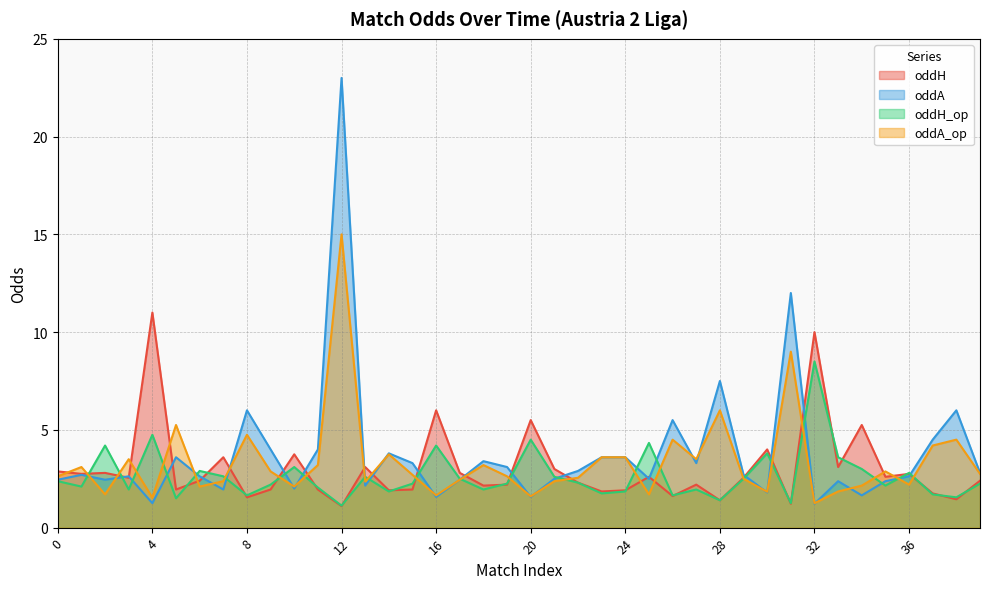

Reading left to right, list all the values displayed in this chart.

oddH: 2.9	2.8	2.8	2.5	11.0	1.9	2.4	3.6	1.6	1.9	3.8	1.9	1.1	3.1	1.9	1.9	6.0	2.8	2.1	2.2	5.5	3.0	2.3	1.9	1.9	2.6	1.6	2.2	1.4	2.5	4.0	1.2	10.0	3.1	5.2	2.6	2.8	1.8	1.4	2.4
oddA: 2.5	2.7	2.5	2.6	1.2	3.6	2.6	1.9	6.0	4.0	2.0	4.0	23.0	2.1	3.8	3.3	1.6	2.5	3.4	3.1	1.6	2.5	2.9	3.6	3.6	2.5	5.5	3.3	7.5	2.7	1.8	12.0	1.2	2.4	1.6	2.4	2.6	4.5	6.0	2.8
oddH_op: 2.4	2.1	4.2	1.9	4.8	1.5	2.9	2.6	1.6	2.2	3.1	2.0	1.1	2.6	1.9	2.2	4.2	2.5	1.9	2.2	4.5	2.6	2.3	1.8	1.9	4.3	1.6	1.9	1.4	2.5	3.8	1.2	8.5	3.6	3.0	2.1	2.8	1.7	1.6	2.2
oddA_op: 2.6	3.1	1.7	3.5	1.5	5.2	2.1	2.4	4.8	2.9	2.1	3.2	15.0	2.4	3.8	2.7	1.6	2.5	3.2	2.6	1.6	2.4	2.5	3.6	3.6	1.7	4.5	3.5	6.0	2.5	1.8	9.0	1.2	1.9	2.1	2.9	2.2	4.2	4.5	2.8